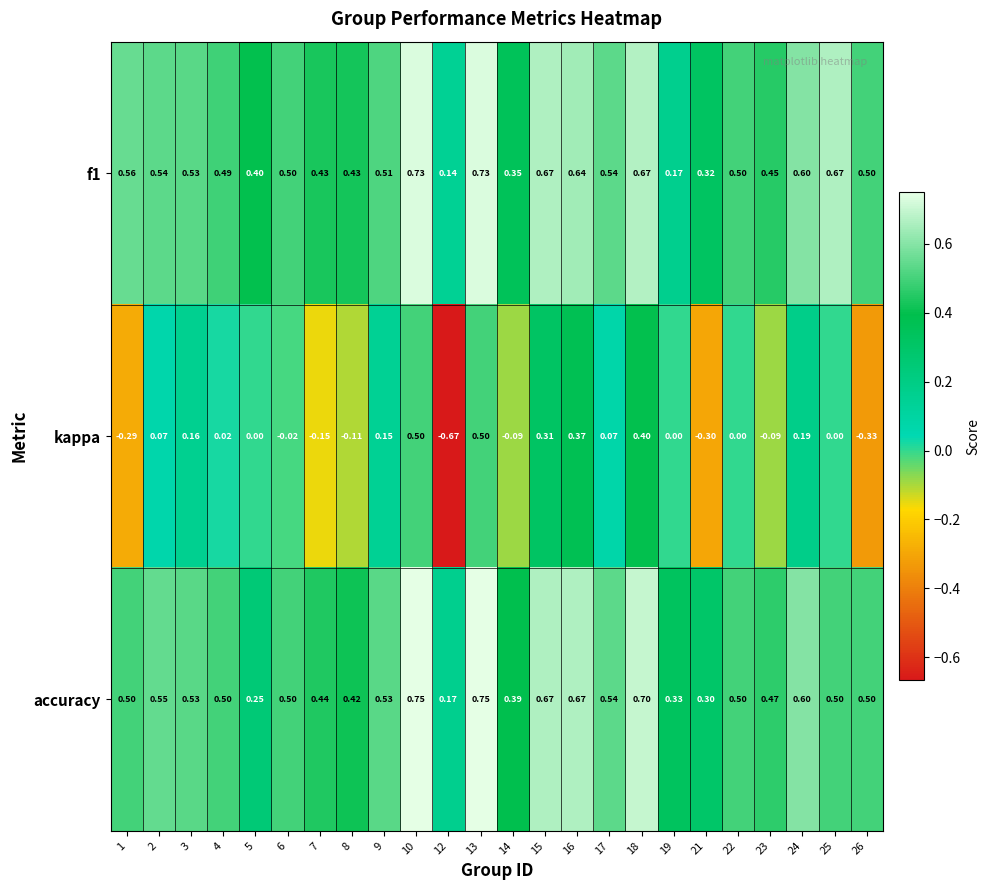

Is the value of accuracy at 10 greater than the value of kappa at 23?

Yes